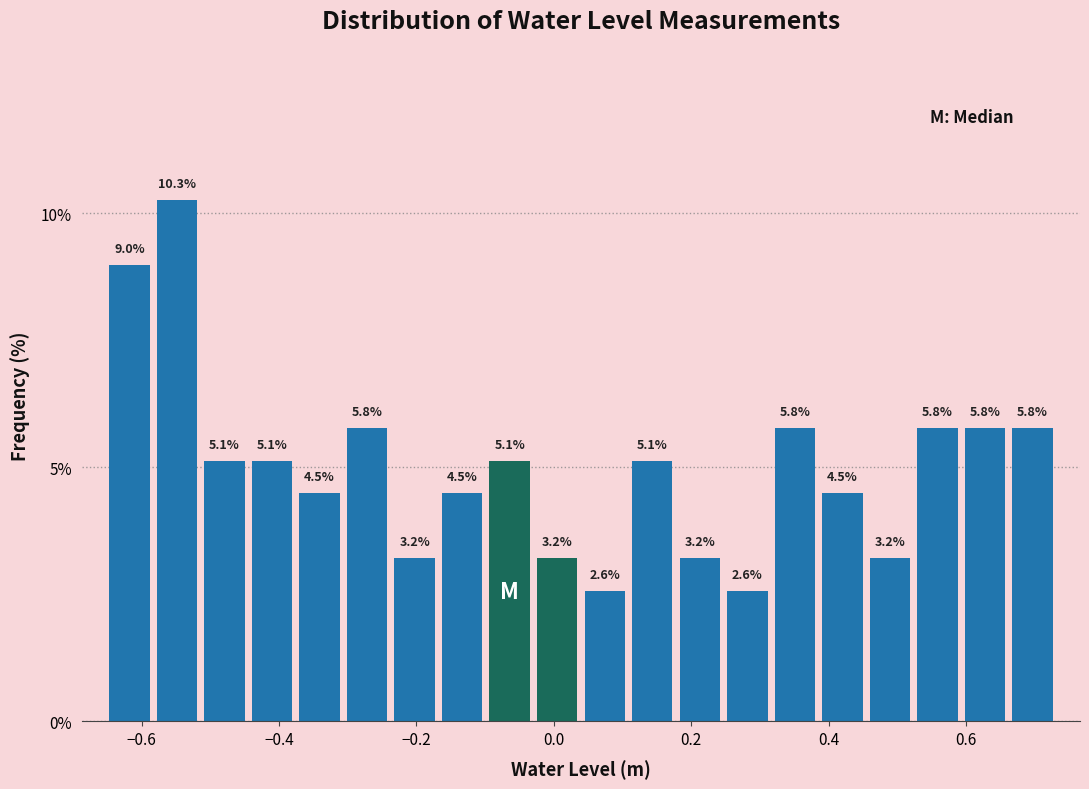

Read against the x-axis, roughly where is the centre of the tallest bar?

-0.54